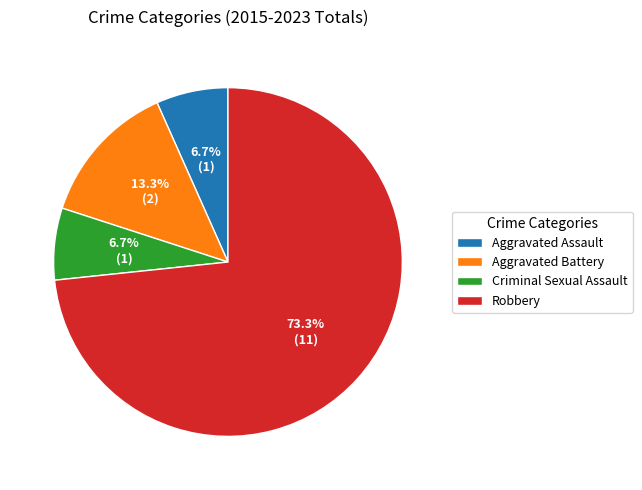

True or false: Aggravated Battery accounts for 25% of the total.

False